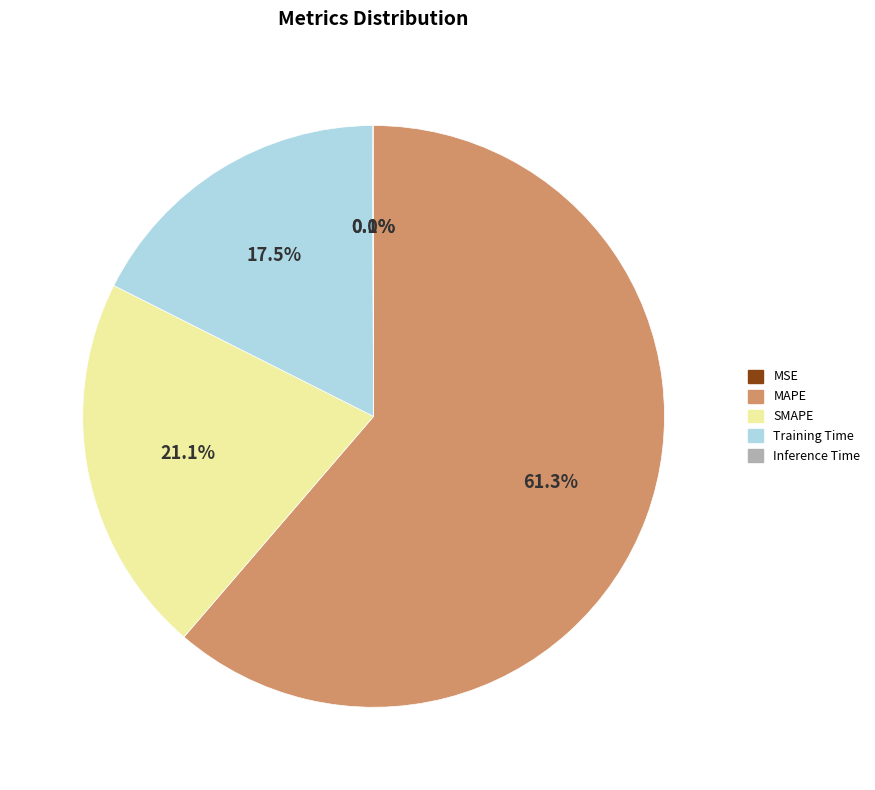

What is the ratio of the value at Training Time to the value at MAPE?

0.3